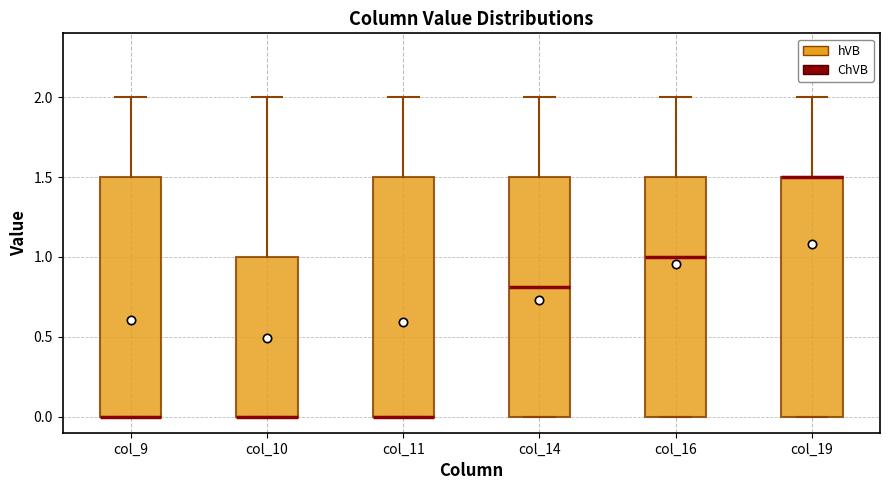

Reading left to right, read every box against the y-axis: the position of its median line, the range the box covers, and the ends of its whiskers. The values are not printed on the chart, so give them approximately, as read against the axis.

col_9: median 0.0 (drawn on the box's lower edge), box 0.0 to 1.5, whiskers 0.0 to 2.0
col_10: median 0.0 (drawn on the box's lower edge), box 0.0 to 1.0, whiskers 0.0 to 2.0
col_11: median 0.0 (drawn on the box's lower edge), box 0.0 to 1.5, whiskers 0.0 to 2.0
col_14: median 0.8, box 0.0 to 1.5, whiskers 0.0 to 2.0
col_16: median 1.0, box 0.0 to 1.5, whiskers 0.0 to 2.0
col_19: median 1.5 (drawn on the box's upper edge), box 0.0 to 1.5, whiskers 0.0 to 2.0